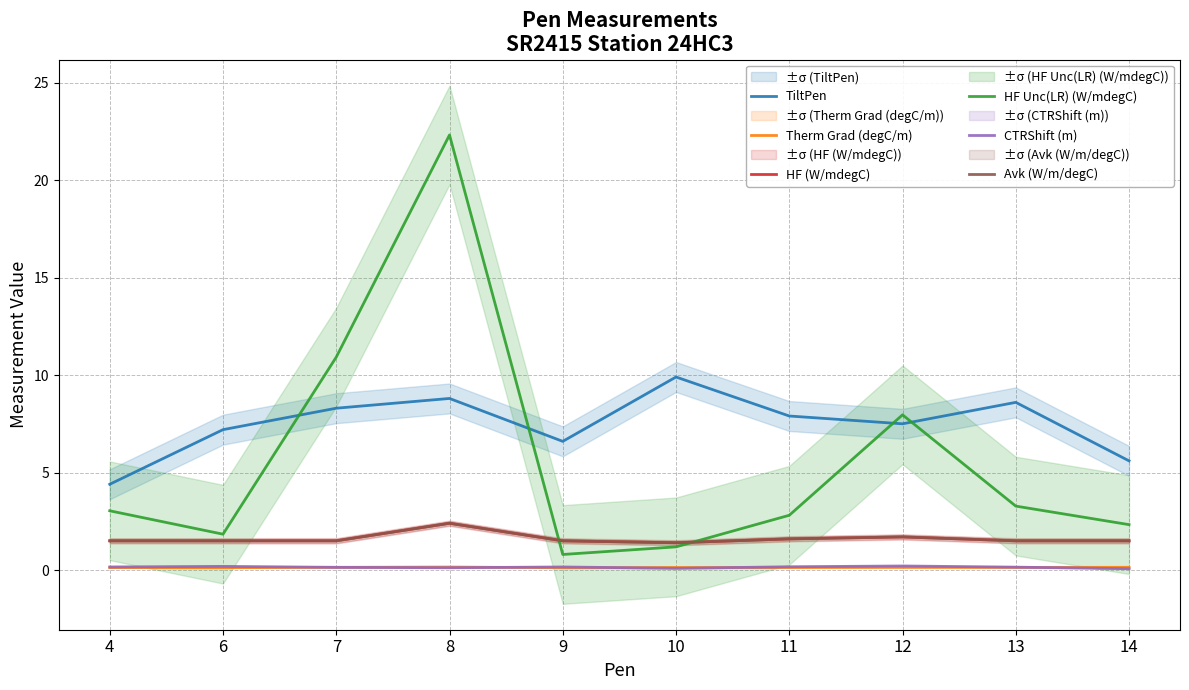

Which series has the largest total across all categories?

TiltPen